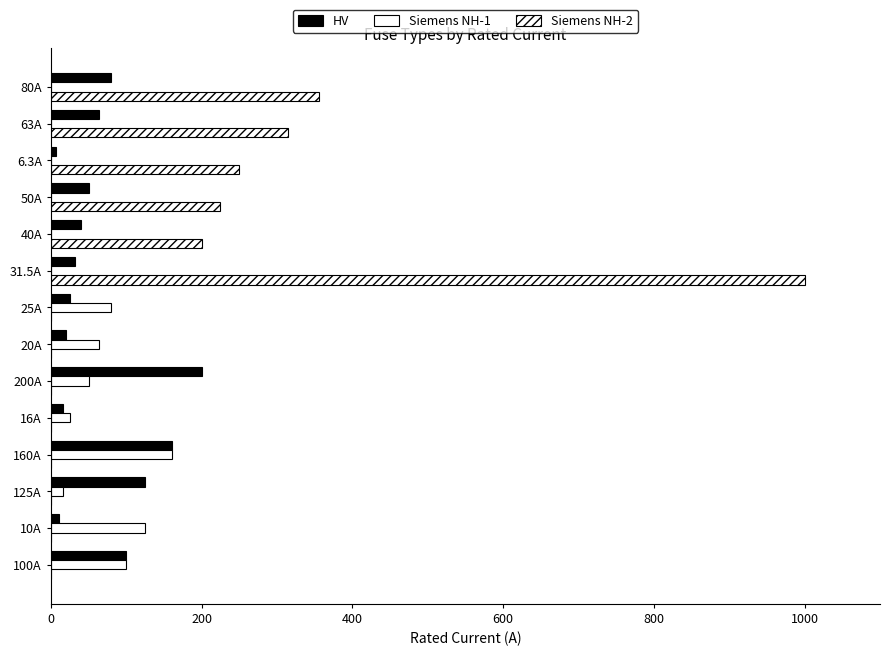

Count the number of data series in this chart.

3